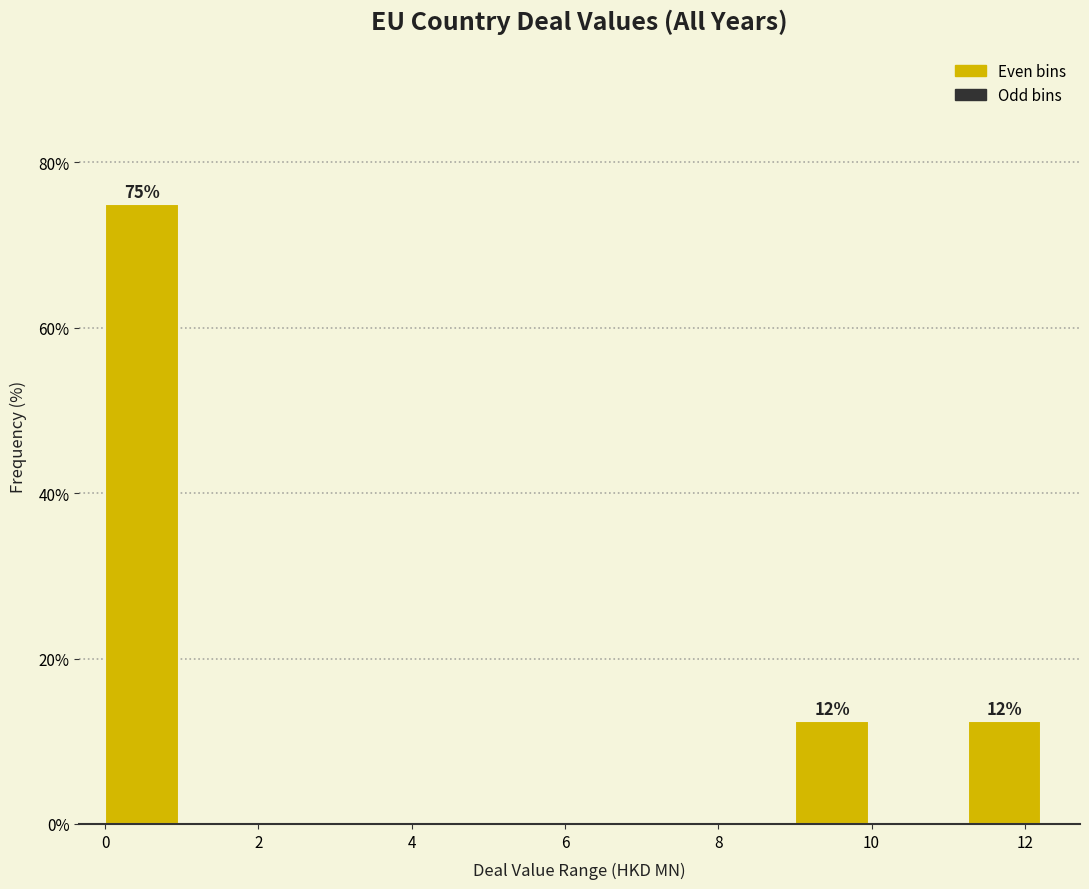

Which range on the x-axis has the tallest bar?

0.0 to 1.2